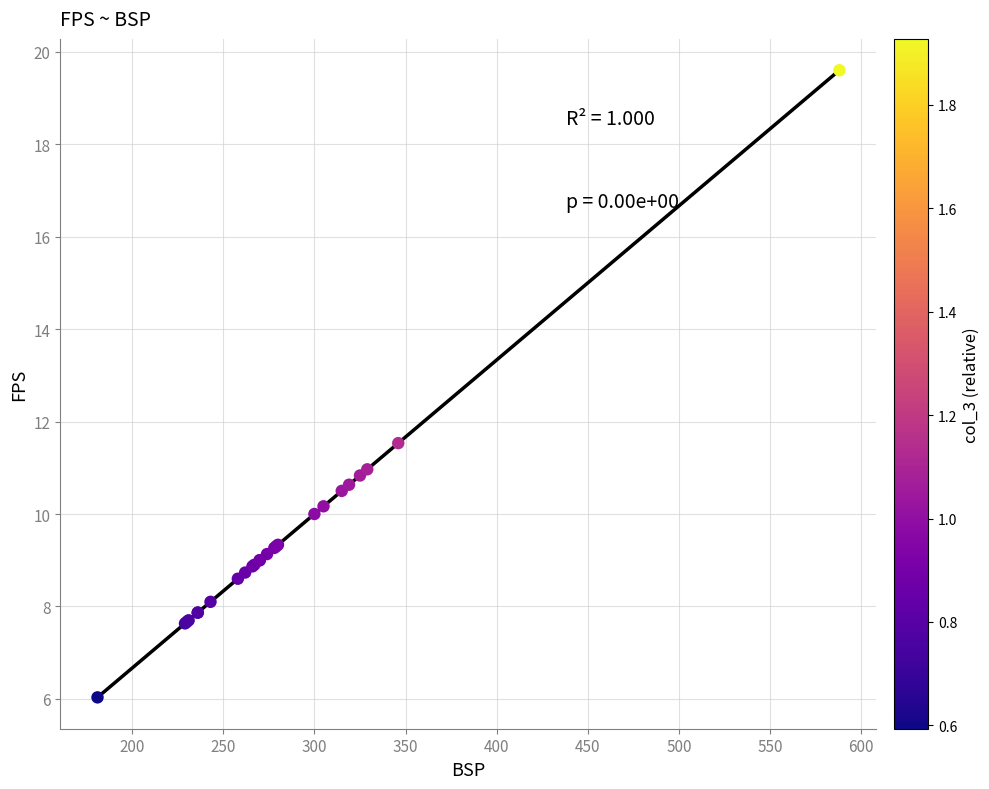

What Y value in the scatter plot is closest to 12?

11.5